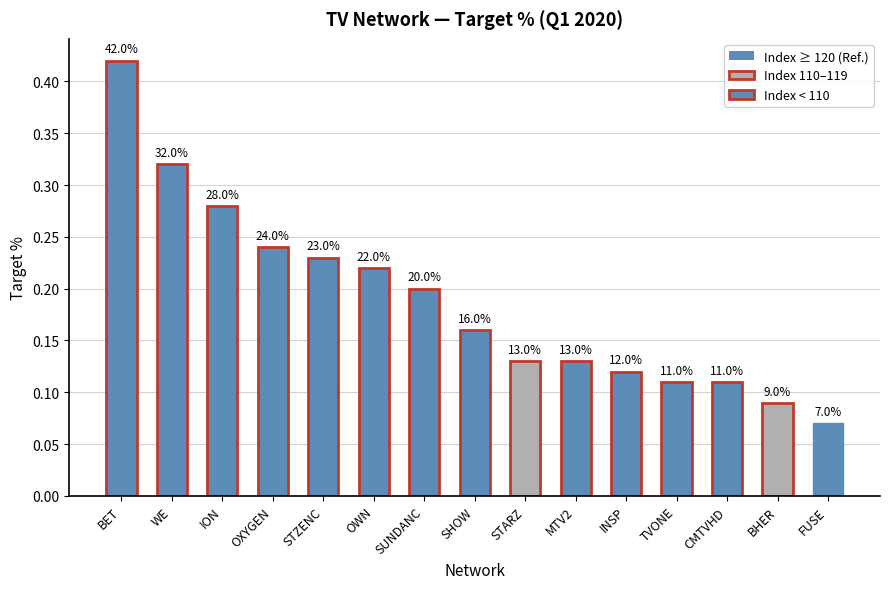

Are the bars horizontal?

No